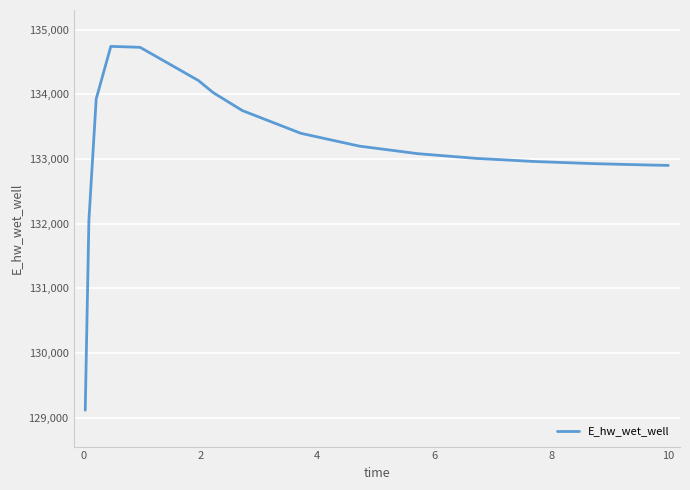

What is the difference between the maximum and minimum values?

5630.5